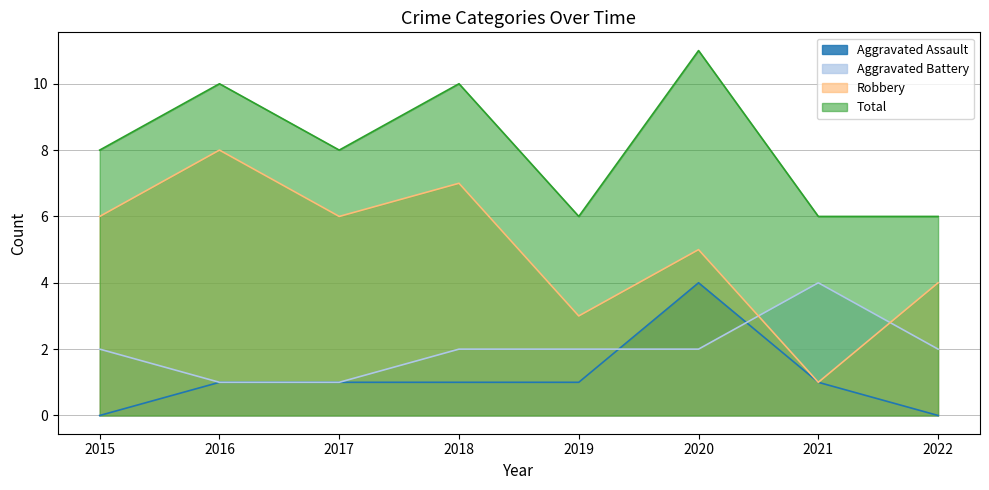

What is the total value across all series at 2022?

12